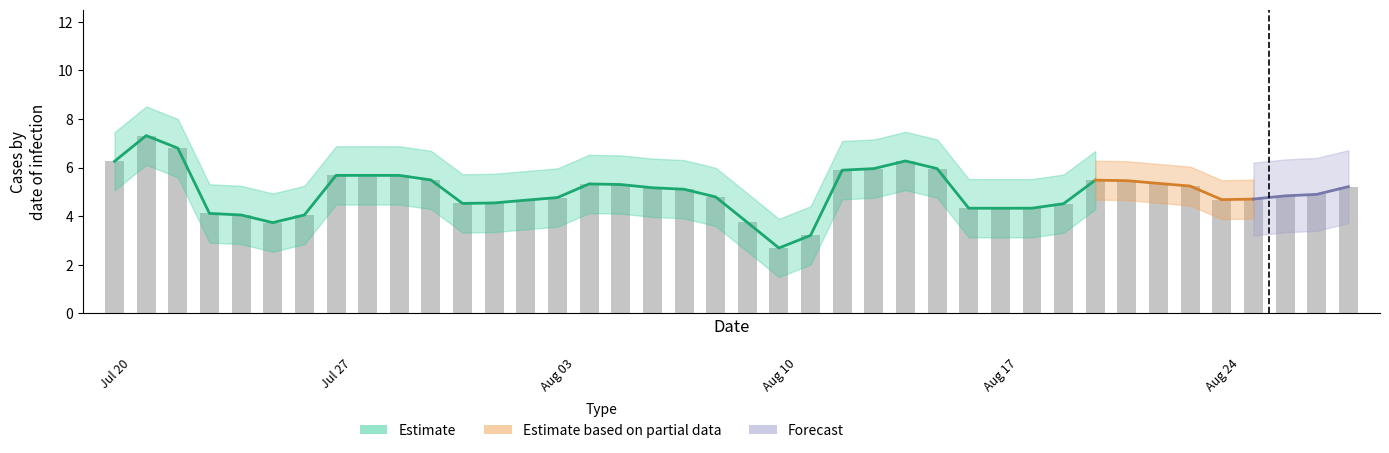

Are the bars horizontal?

No